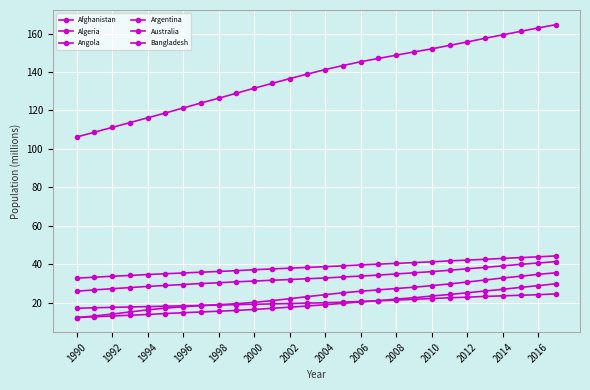

Count the number of data series in this chart.

6